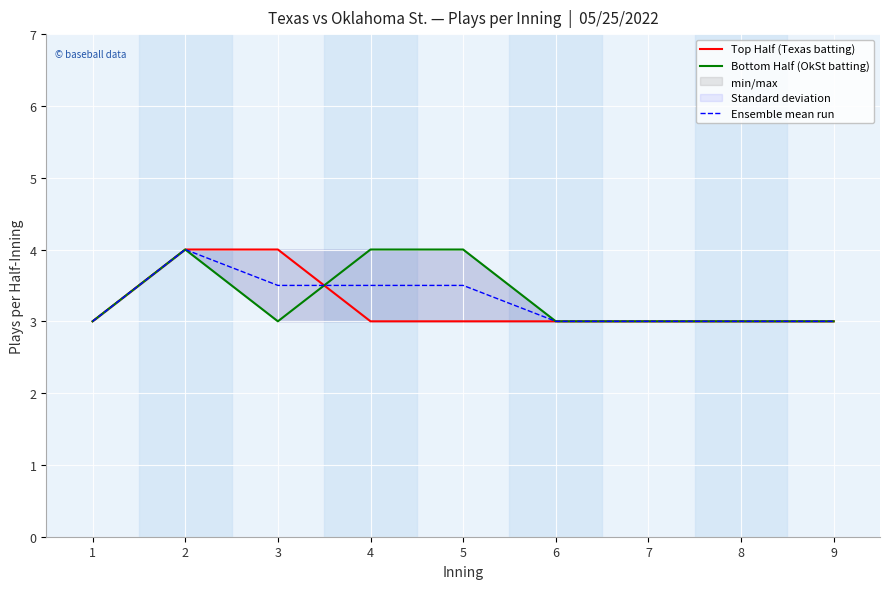

Rank the categories by Top Half (Texas batting) value from lowest to highest.

1, 4, 5, 6, 7, 8, 9, 2, 3